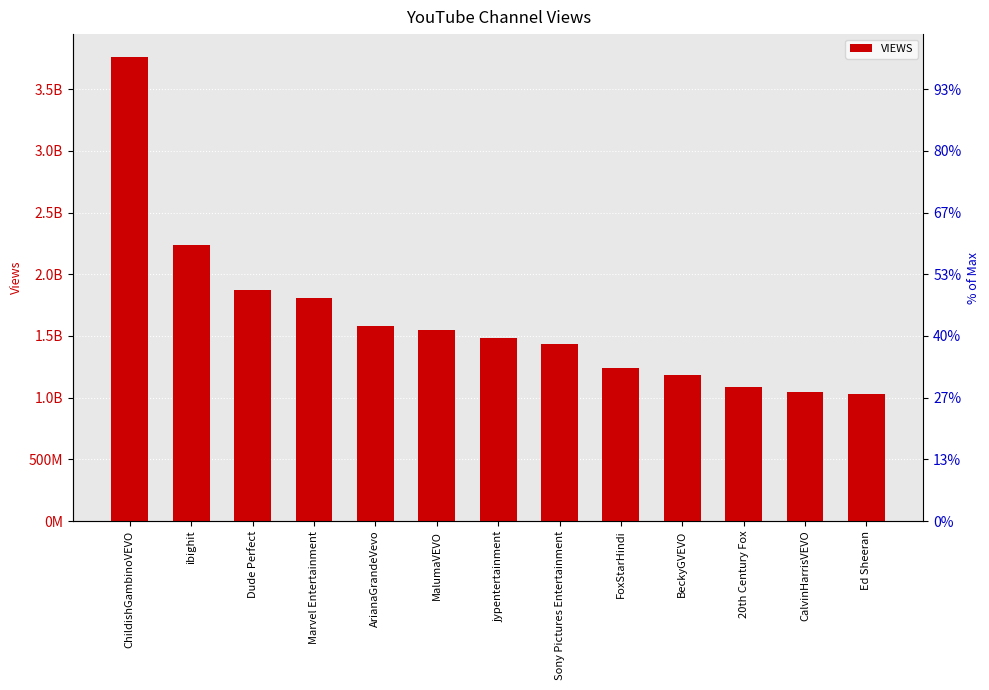

Which category has the lowest value across all series?

Ed Sheeran